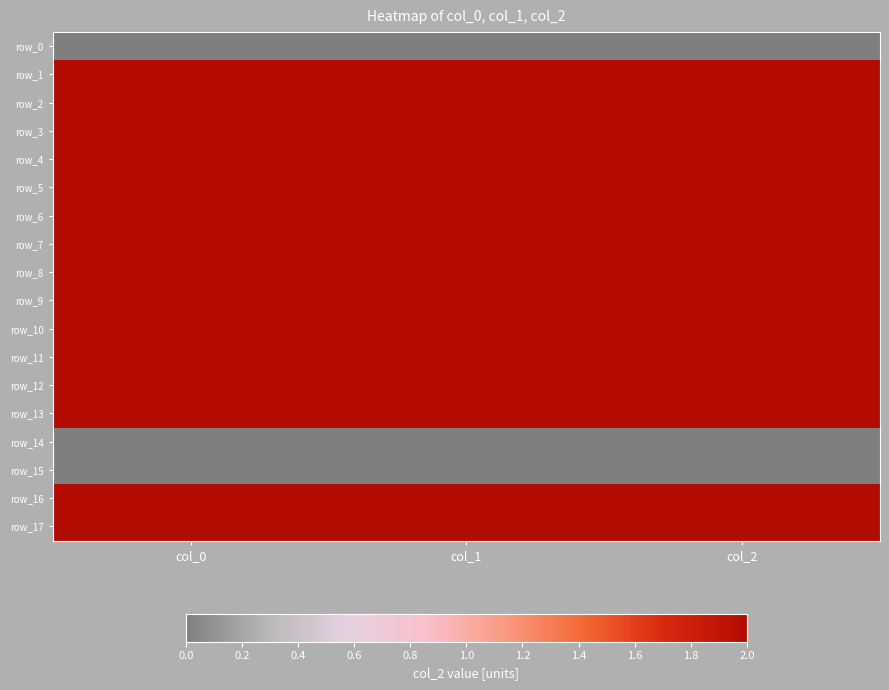

At col_0, list the series in order from smallest to largest.

row_0, row_14, row_15, row_5, row_17, row_6, row_7, row_16, row_1, row_2, row_11, row_8, row_3, row_9, row_12, row_4, row_10, row_13